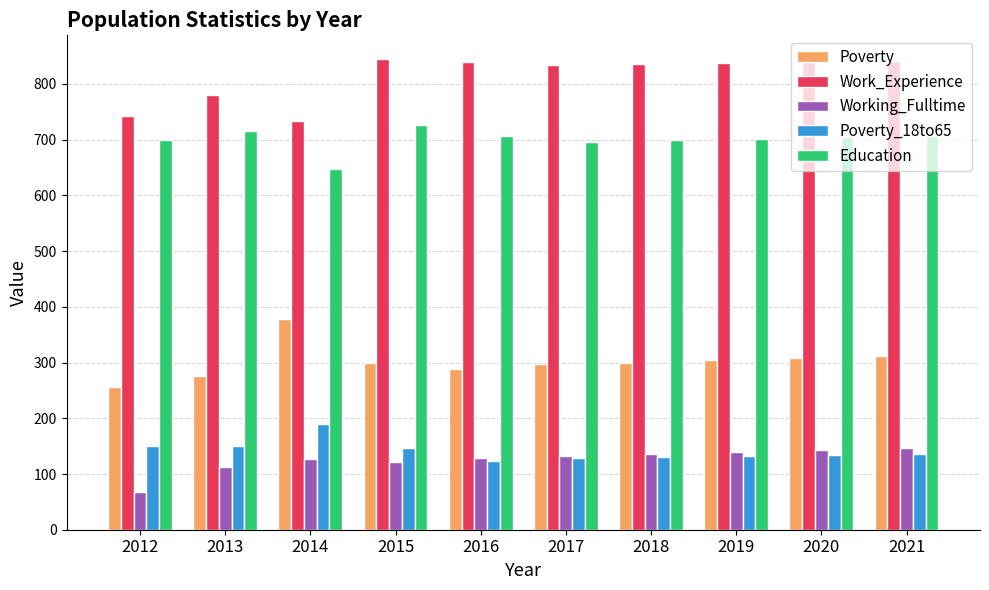

At how many categories does at least one series exceed 615?

10